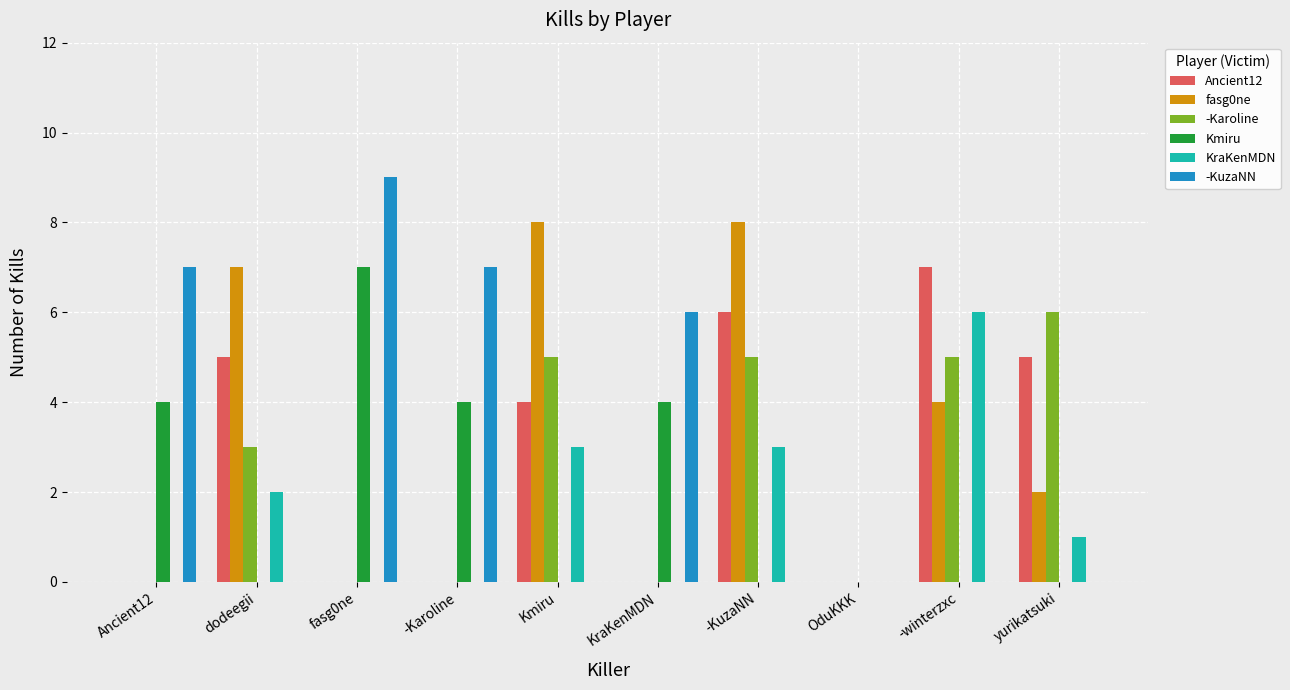

True or false: -KuzaNN has a value of -5 at yurikatsuki.

False